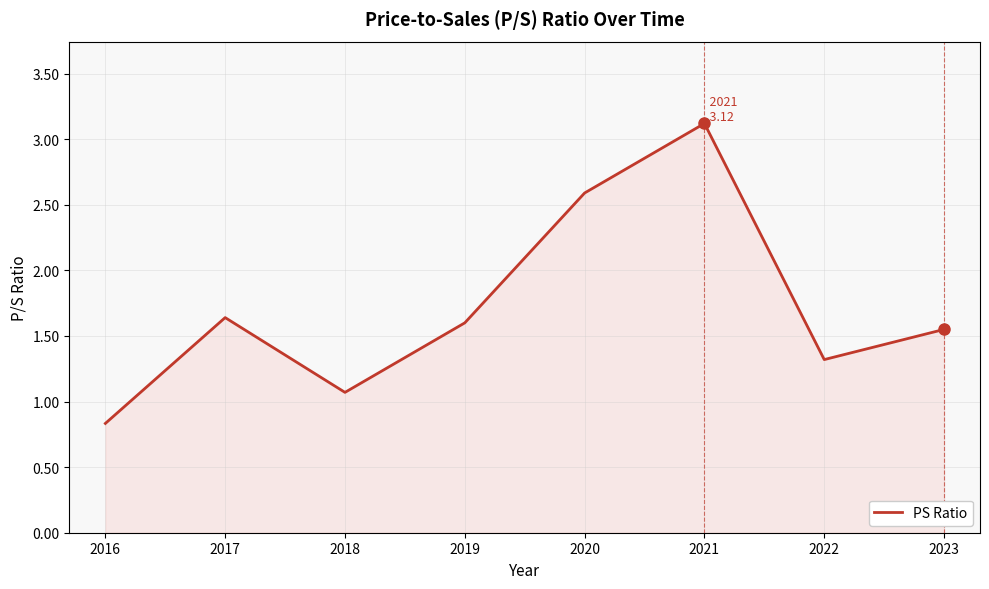

True or false: the data shows 0.8 at 2023.

False